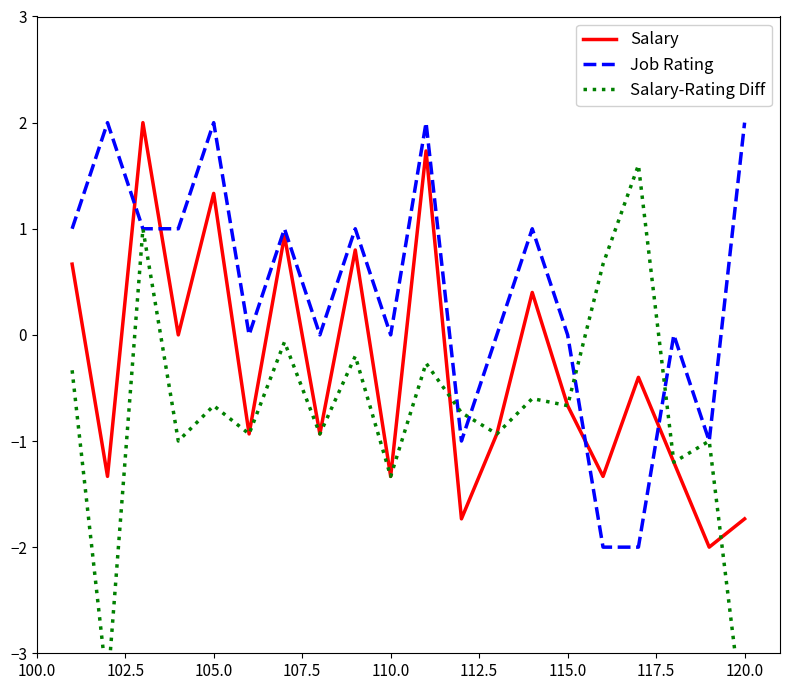

The Job Rating series shows 2.0 at 120.0. True or false?

True